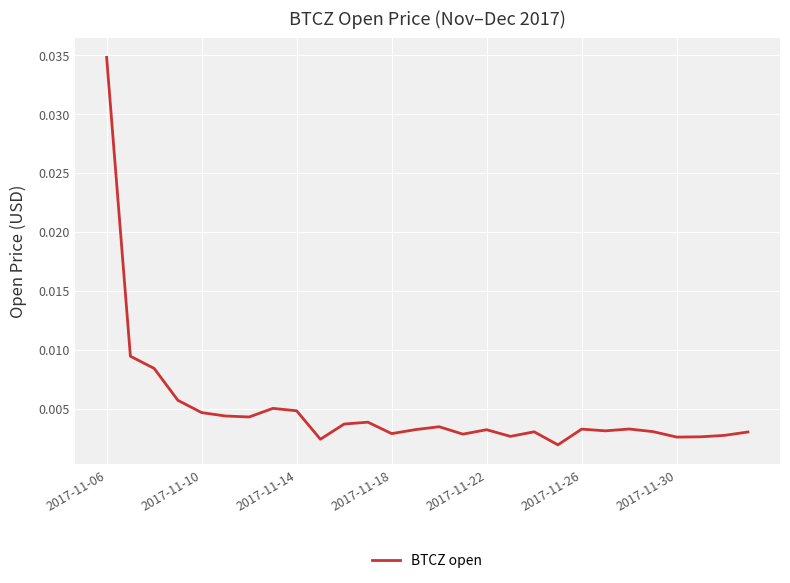

Which category has the highest value across all series?

2017-11-06